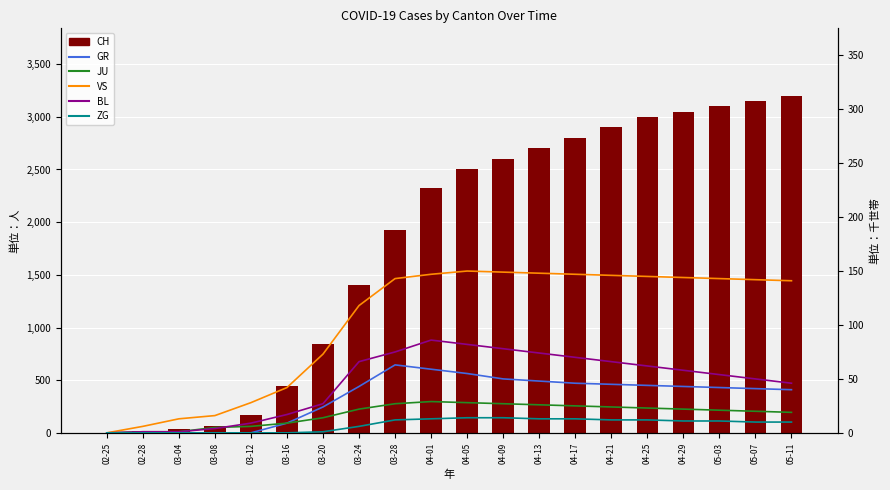

At which label does GR first exceed 43?

03-28